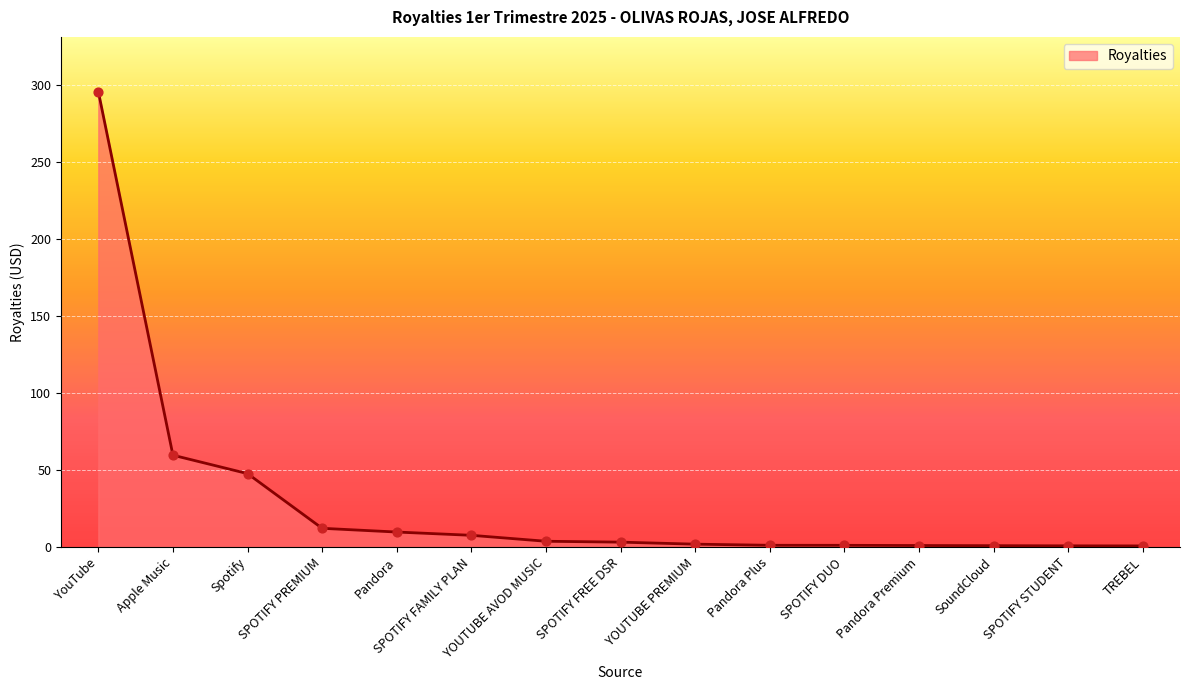

Which has a higher value, SPOTIFY FREE DSR or Apple Music?

Apple Music